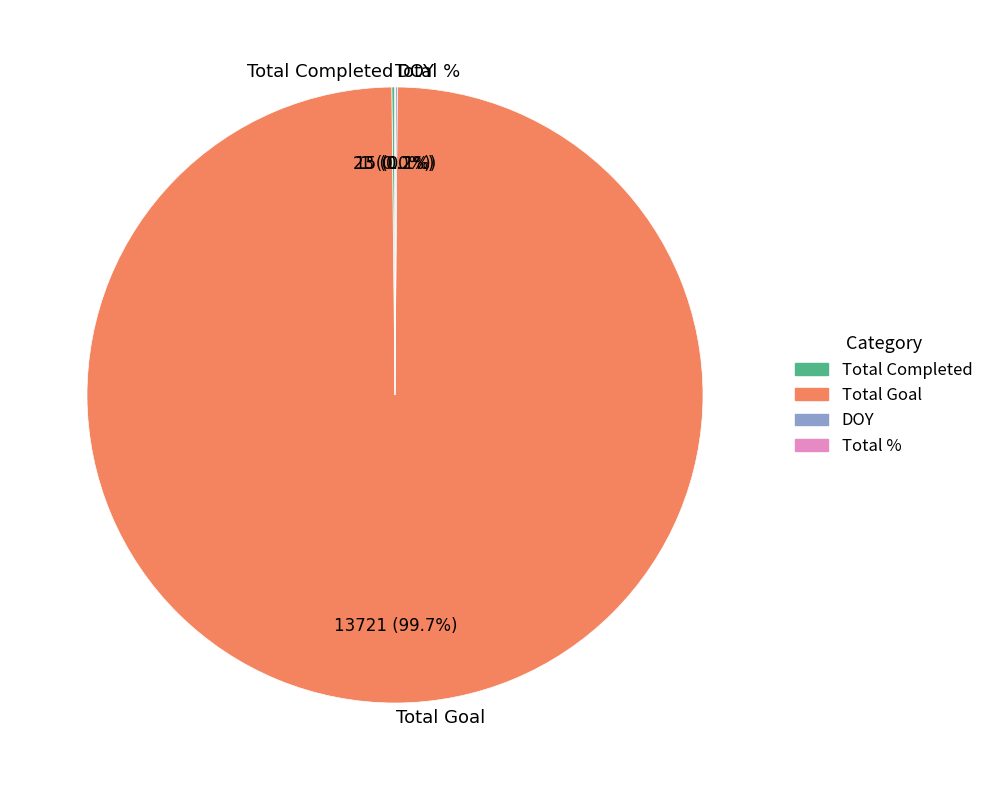

What is the largest slice in the pie chart?

Total Goal